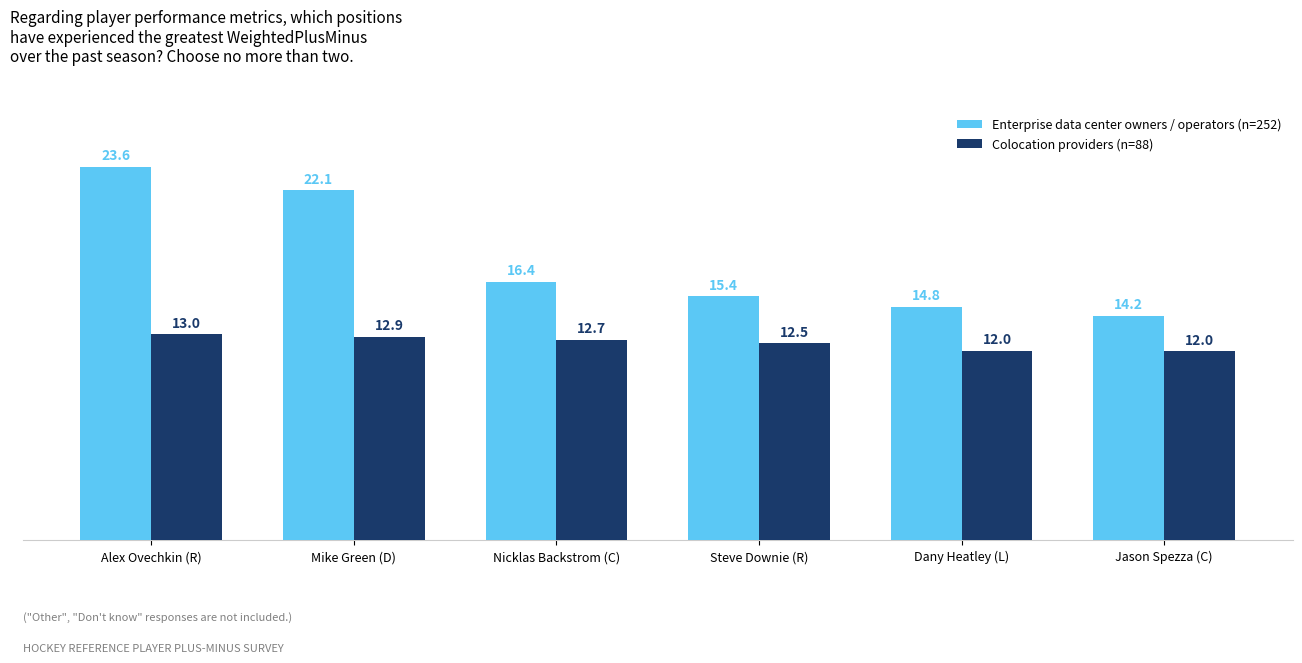

How many values in the Colocation providers (n=88) series exceed 12?

5